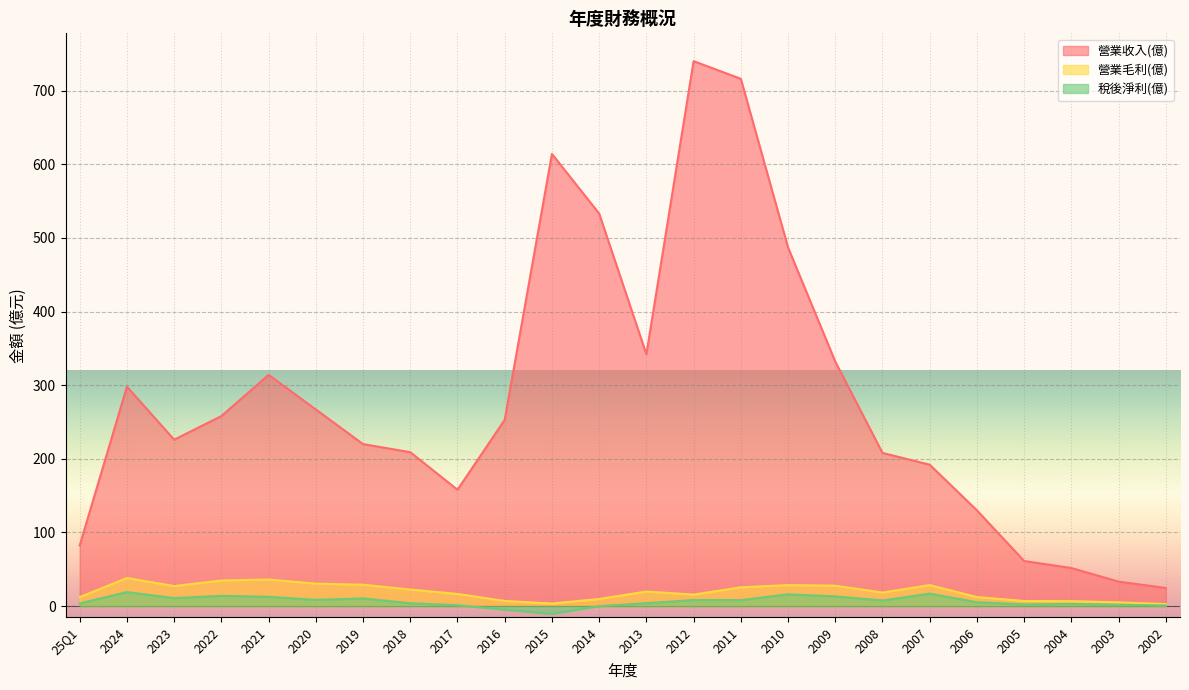

How many positive values does the 稅後淨利(億) series have?

21